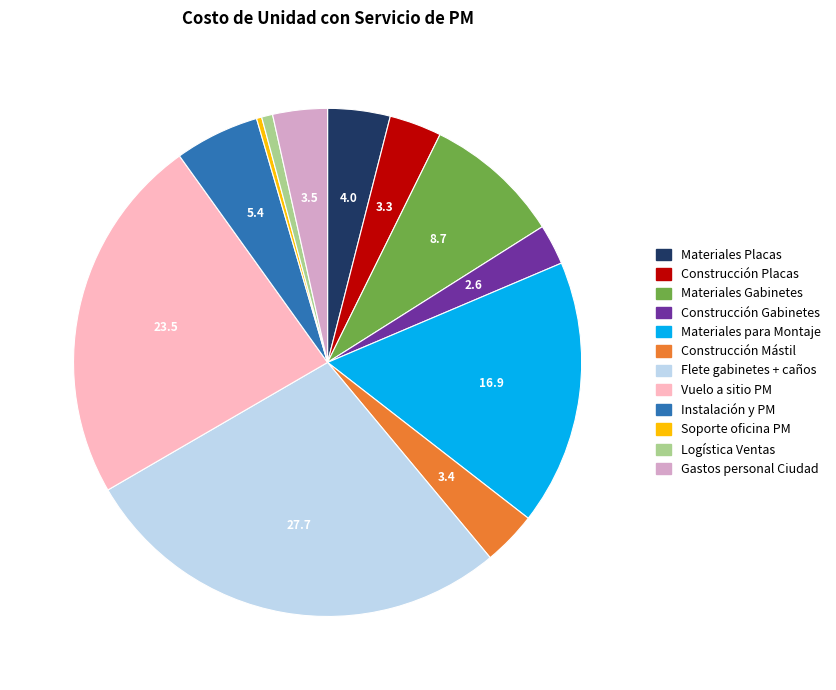

Count the number of slices in the pie.

12